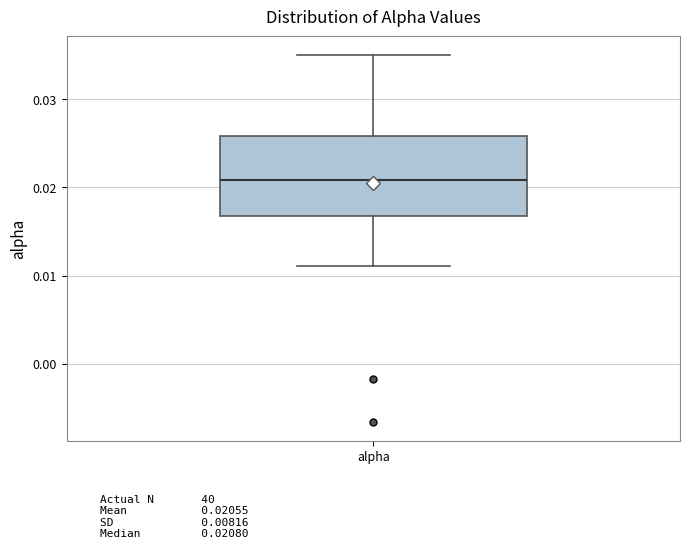

Read this box plot against the y-axis: the position of the median line, the range covered by the box, and the ends of both whiskers. The values are not printed on the chart, so give them approximately, as read against the axis.

median 0.021, box 0.017 to 0.026, whiskers 0.011 to 0.035